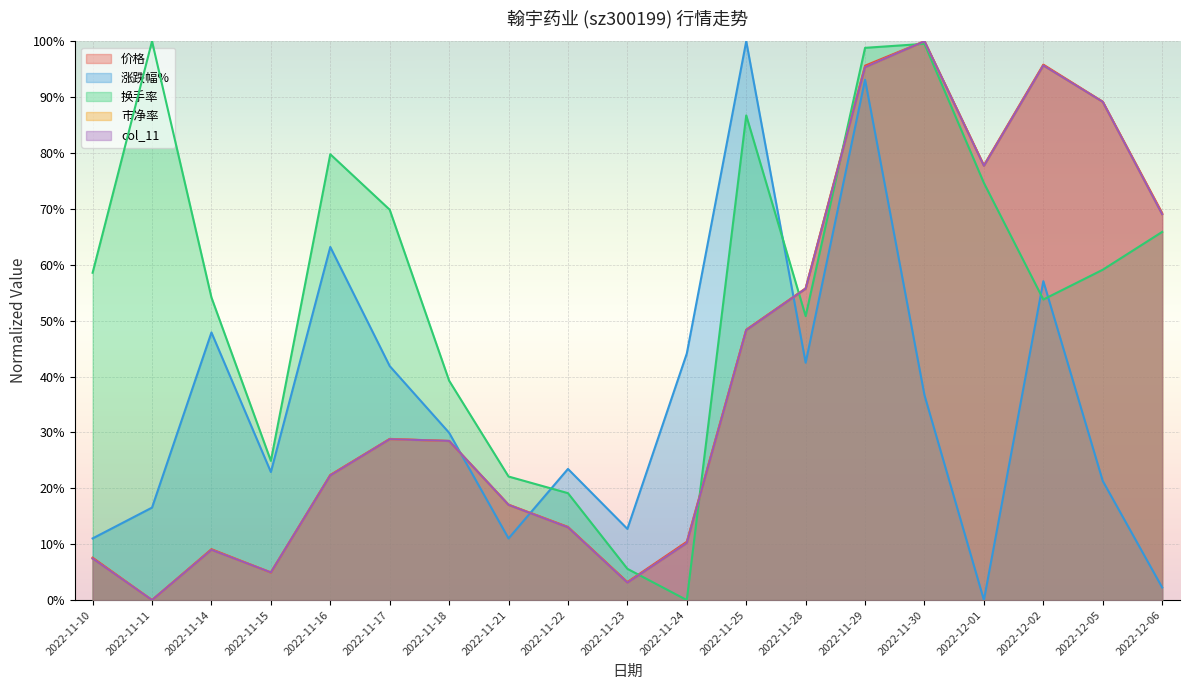

At which category does 价格 reach its first local peak?

2022-11-14